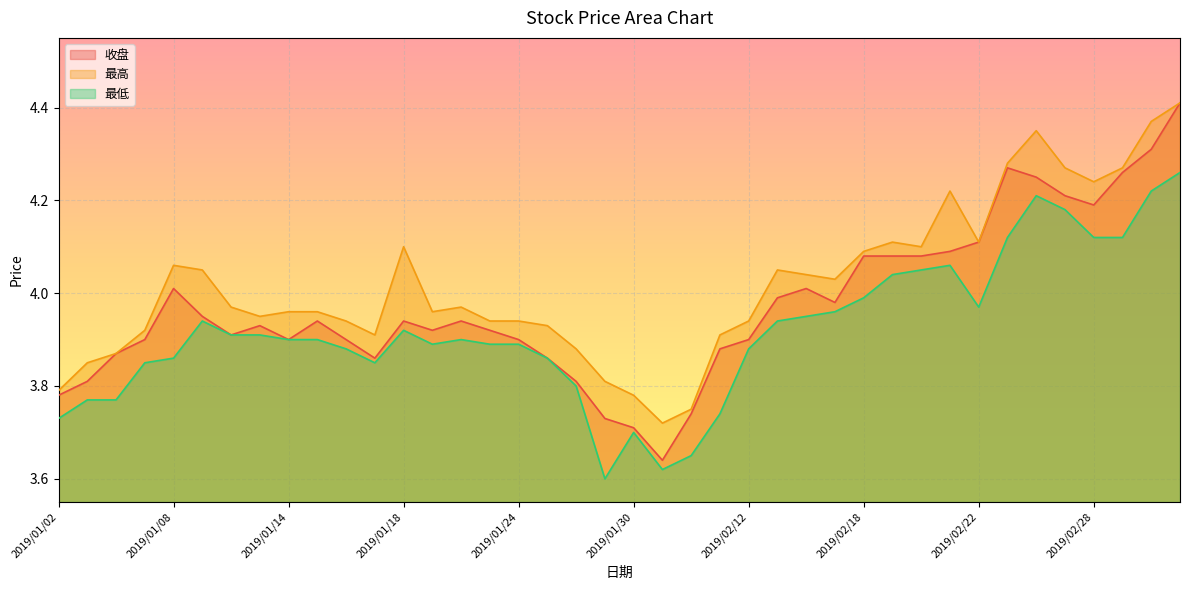

Reading left to right, what are all the values shown in this chart?

收盘: 2019/01/02=3.8	2019/01/03=3.8	2019/01/04=3.9	2019/01/07=3.9	2019/01/08=4.0	2019/01/09=4.0	2019/01/10=3.9	2019/01/11=3.9	2019/01/14=3.9	2019/01/15=3.9	2019/01/16=3.9	2019/01/17=3.9	2019/01/18=3.9	2019/01/21=3.9	2019/01/22=3.9	2019/01/23=3.9	2019/01/24=3.9	2019/01/25=3.9	2019/01/28=3.8	2019/01/29=3.7	2019/01/30=3.7	2019/01/31=3.6	2019/02/01=3.7	2019/02/11=3.9	2019/02/12=3.9	2019/02/13=4.0	2019/02/14=4.0	2019/02/15=4.0	2019/02/18=4.1	2019/02/19=4.1	2019/02/20=4.1	2019/02/21=4.1	2019/02/22=4.1	2019/02/25=4.3	2019/02/26=4.2	2019/02/27=4.2	2019/02/28=4.2	2019/03/01=4.3	2019/03/04=4.3	2019/03/05=4.4
最高: 2019/01/02=3.8	2019/01/03=3.9	2019/01/04=3.9	2019/01/07=3.9	2019/01/08=4.1	2019/01/09=4.0	2019/01/10=4.0	2019/01/11=4.0	2019/01/14=4.0	2019/01/15=4.0	2019/01/16=3.9	2019/01/17=3.9	2019/01/18=4.1	2019/01/21=4.0	2019/01/22=4.0	2019/01/23=3.9	2019/01/24=3.9	2019/01/25=3.9	2019/01/28=3.9	2019/01/29=3.8	2019/01/30=3.8	2019/01/31=3.7	2019/02/01=3.8	2019/02/11=3.9	2019/02/12=3.9	2019/02/13=4.0	2019/02/14=4.0	2019/02/15=4.0	2019/02/18=4.1	2019/02/19=4.1	2019/02/20=4.1	2019/02/21=4.2	2019/02/22=4.1	2019/02/25=4.3	2019/02/26=4.3	2019/02/27=4.3	2019/02/28=4.2	2019/03/01=4.3	2019/03/04=4.4	2019/03/05=4.4
最低: 2019/01/02=3.7	2019/01/03=3.8	2019/01/04=3.8	2019/01/07=3.9	2019/01/08=3.9	2019/01/09=3.9	2019/01/10=3.9	2019/01/11=3.9	2019/01/14=3.9	2019/01/15=3.9	2019/01/16=3.9	2019/01/17=3.9	2019/01/18=3.9	2019/01/21=3.9	2019/01/22=3.9	2019/01/23=3.9	2019/01/24=3.9	2019/01/25=3.9	2019/01/28=3.8	2019/01/29=3.6	2019/01/30=3.7	2019/01/31=3.6	2019/02/01=3.6	2019/02/11=3.7	2019/02/12=3.9	2019/02/13=3.9	2019/02/14=4.0	2019/02/15=4.0	2019/02/18=4.0	2019/02/19=4.0	2019/02/20=4.0	2019/02/21=4.1	2019/02/22=4.0	2019/02/25=4.1	2019/02/26=4.2	2019/02/27=4.2	2019/02/28=4.1	2019/03/01=4.1	2019/03/04=4.2	2019/03/05=4.3